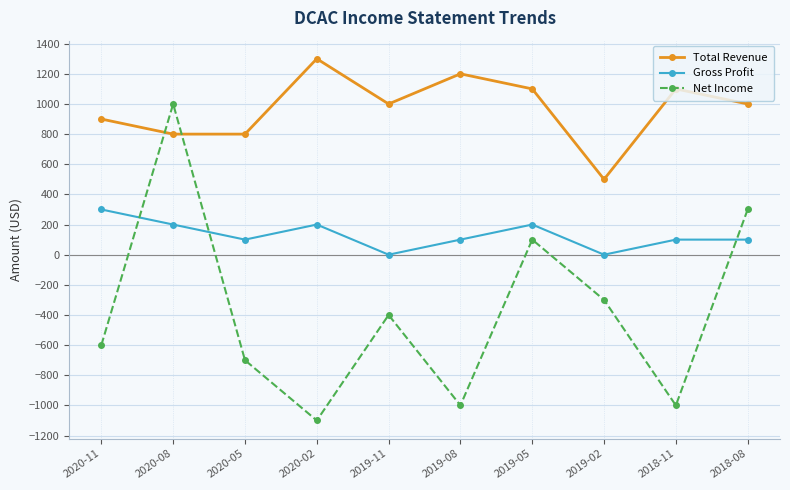

What is the approximate value of Net Income at 2019-11, to the nearest 100?

-400